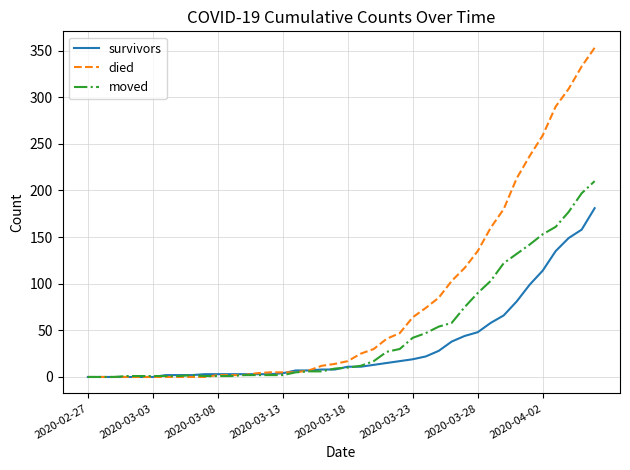

What is the maximum value shown in the chart?

353